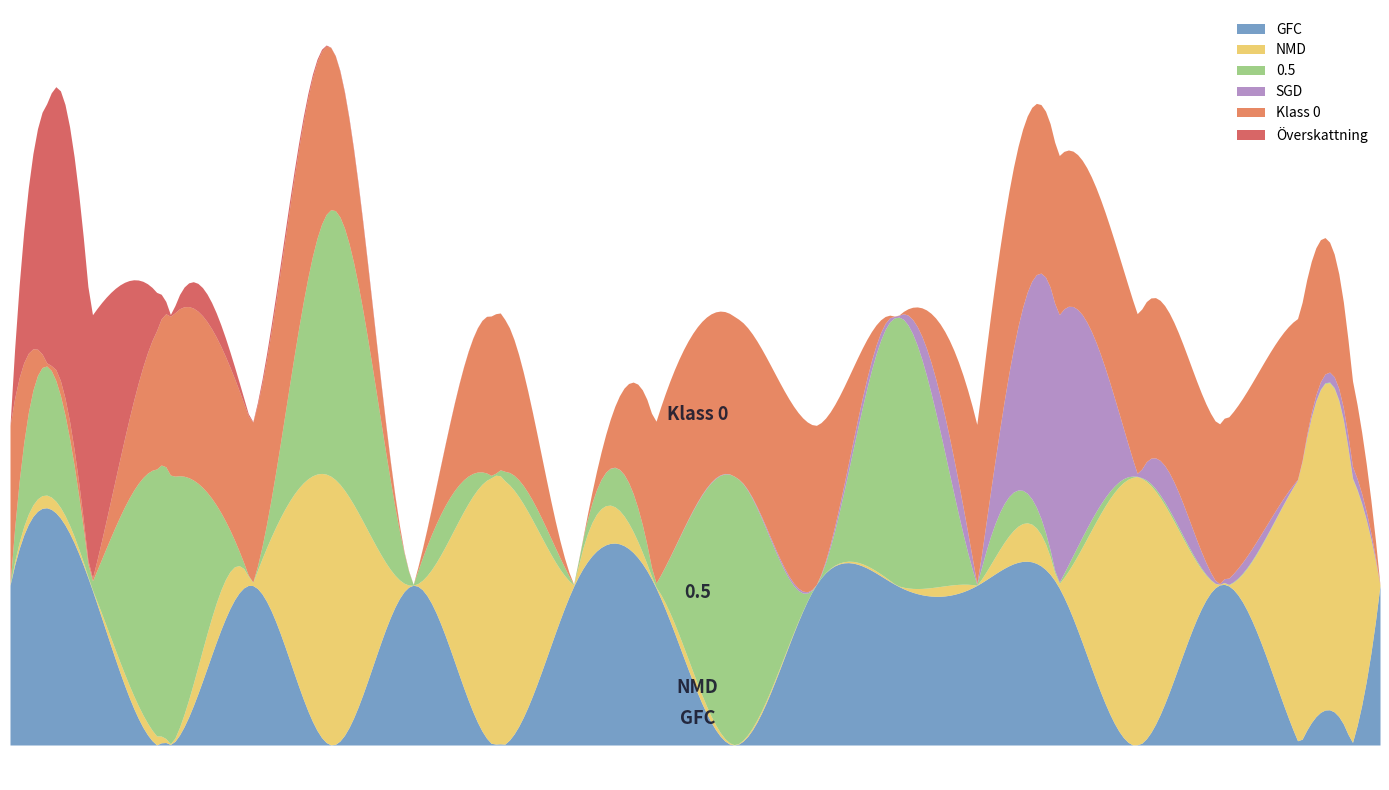

What is the difference between the col_4 values at 14 and 9?

0.7